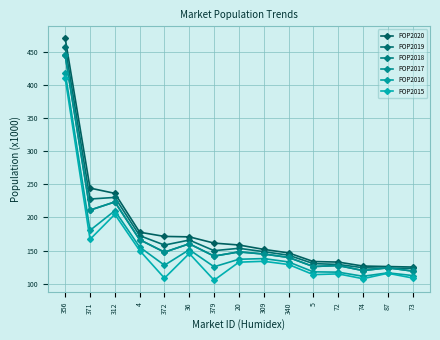

What is the lowest value of the POP2018 series?

119.0